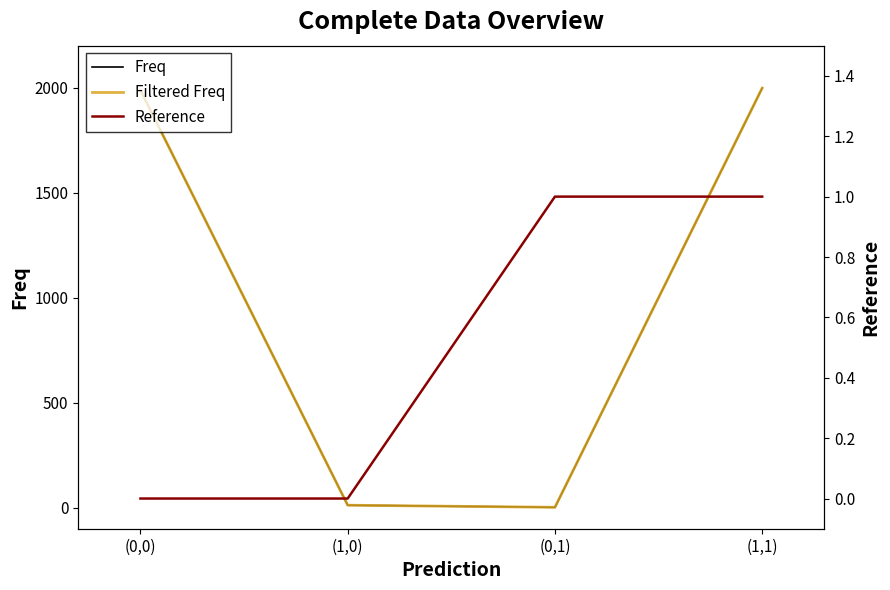

How many values in the Freq series are below 1988?

2